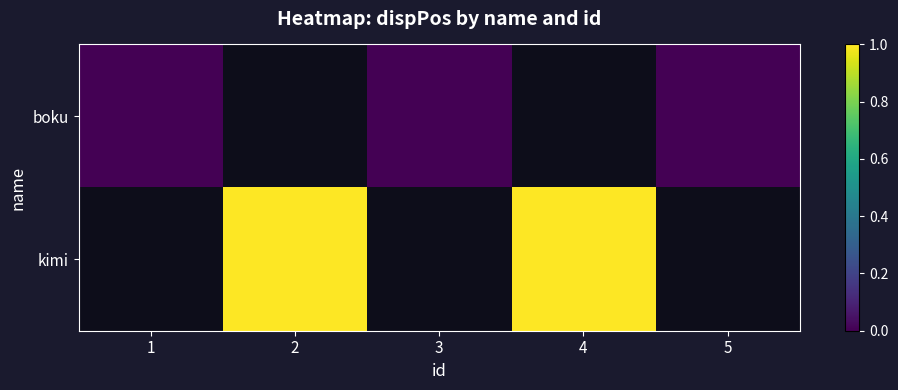

At how many categories does at least one series exceed 0?

2